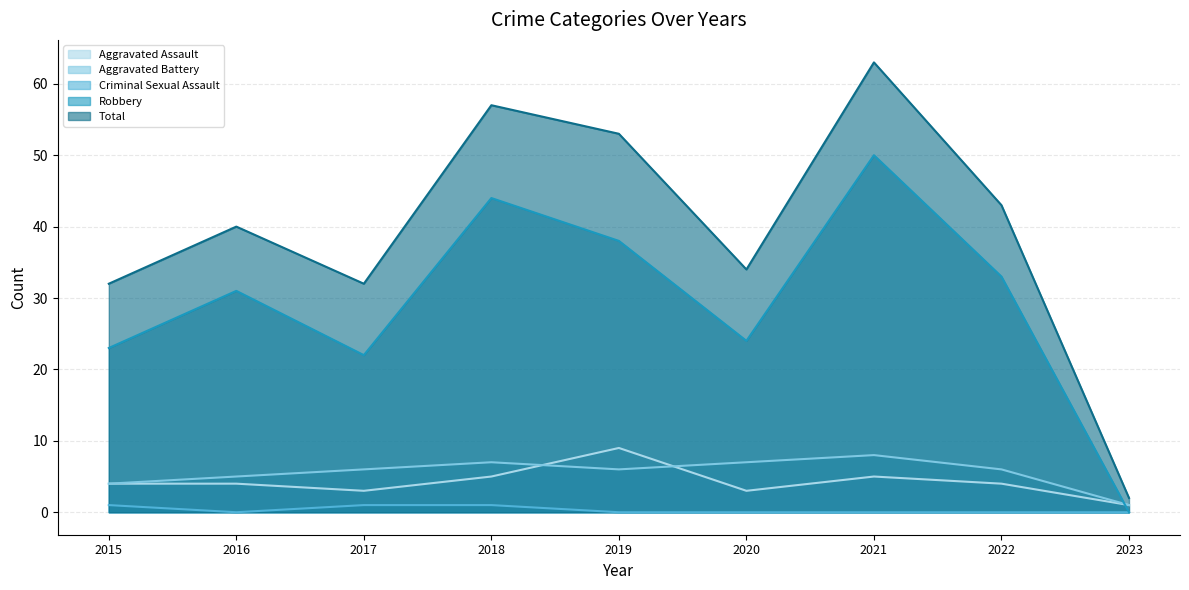

What are all the series names shown in the legend?

Aggravated Assault, Aggravated Battery, Criminal Sexual Assault, Robbery, Total